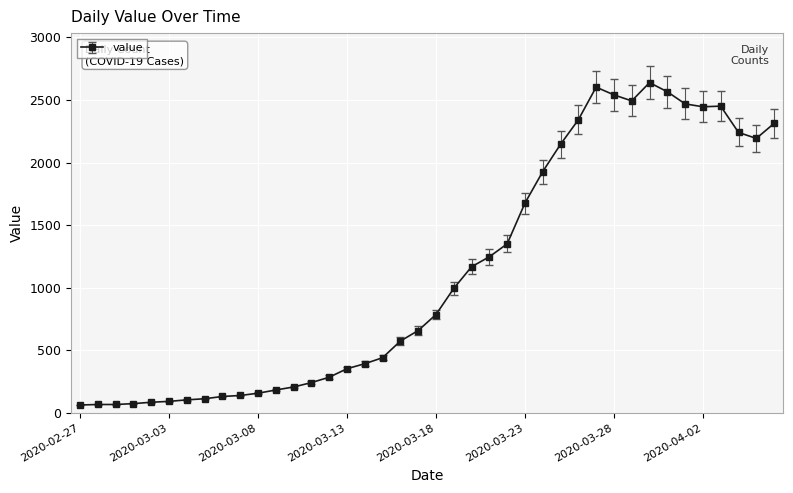

What is the maximum value shown in the chart?

2639